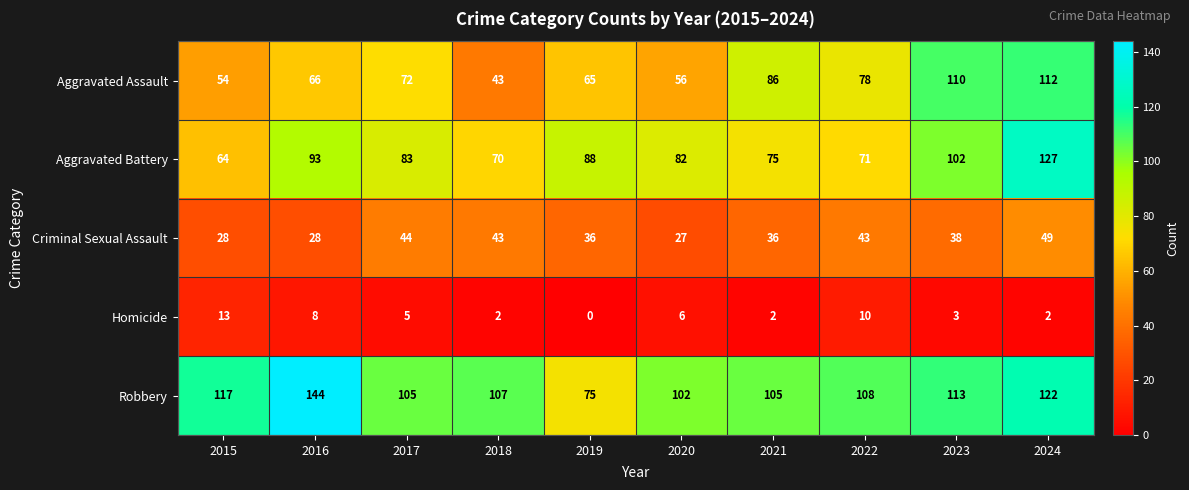

What is the total value across all series at 2023?

366